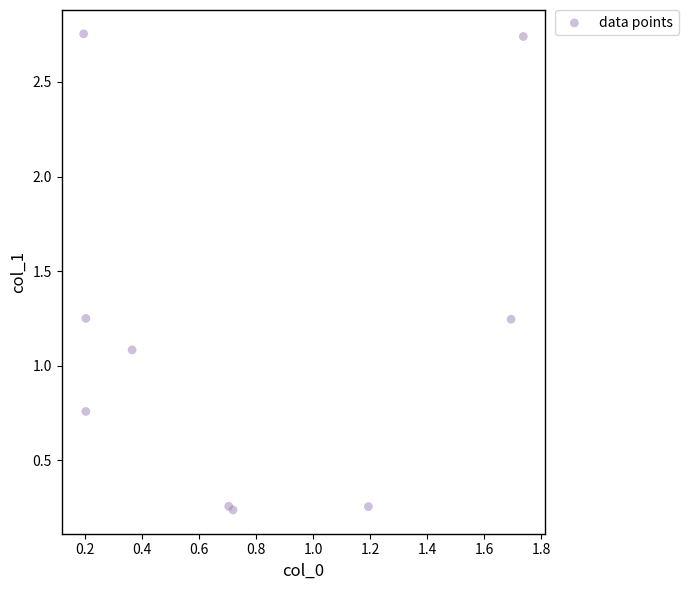

What Y value in the scatter plot is closest to 1?

1.1